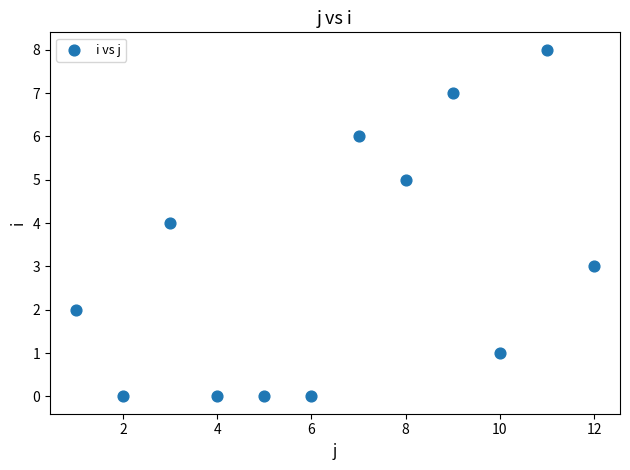

What is the range of X values (max minus min)?

11